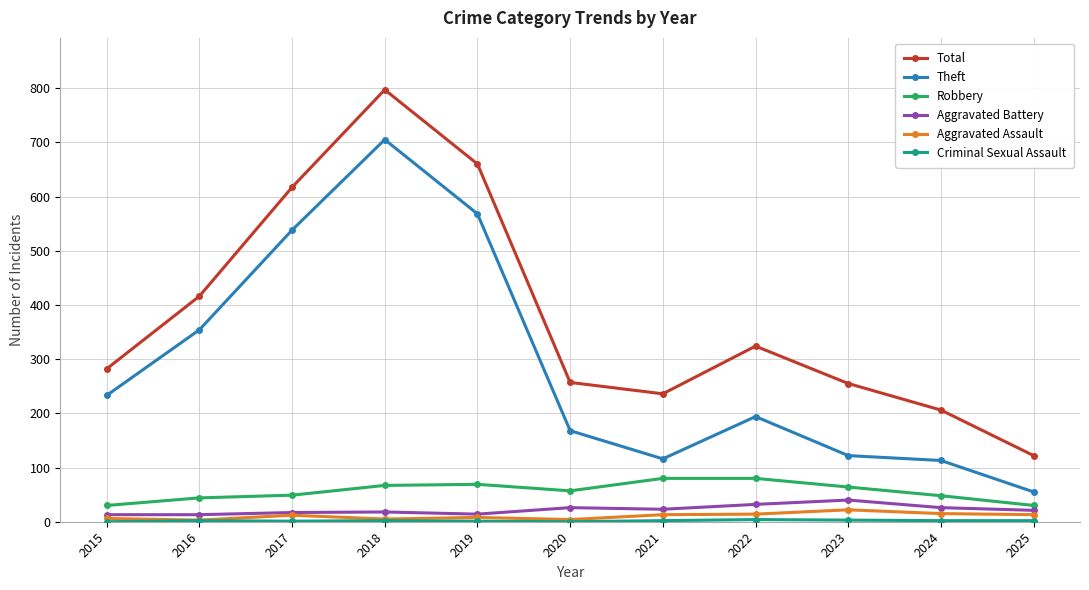

True or false: Total and Aggravated Assault cross at least once.

False